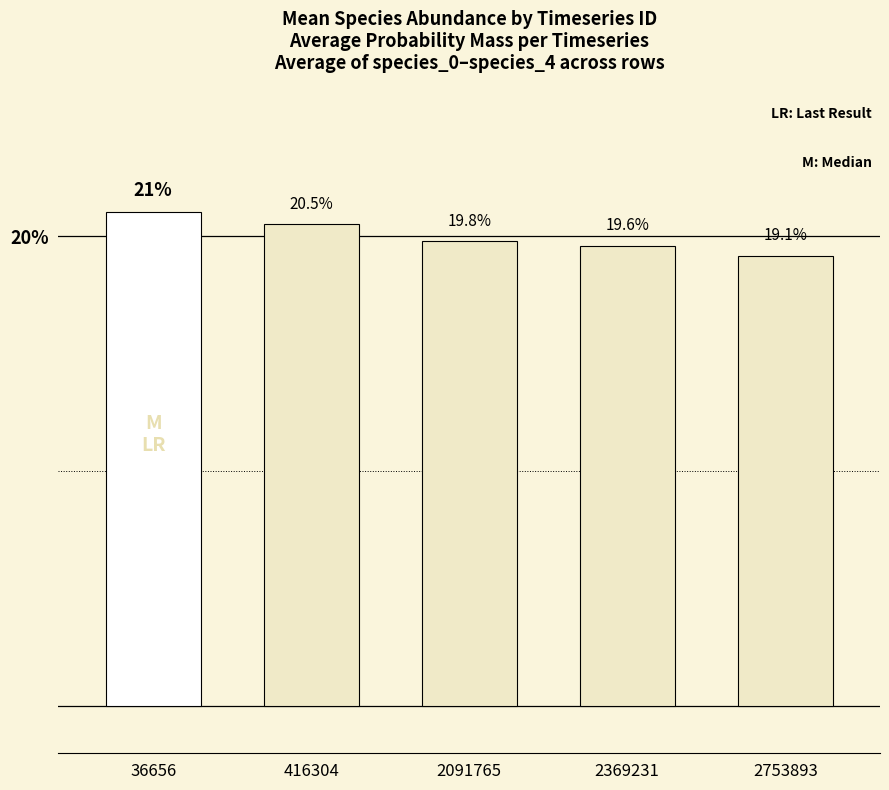

Rank the categories by value from highest to lowest.

36656, 416304, 2091765, 2369231, 2753893